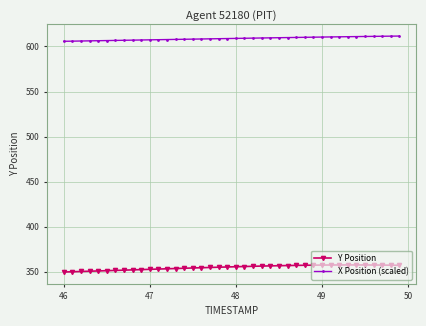

What is the average value of the Y Position series?

354.6